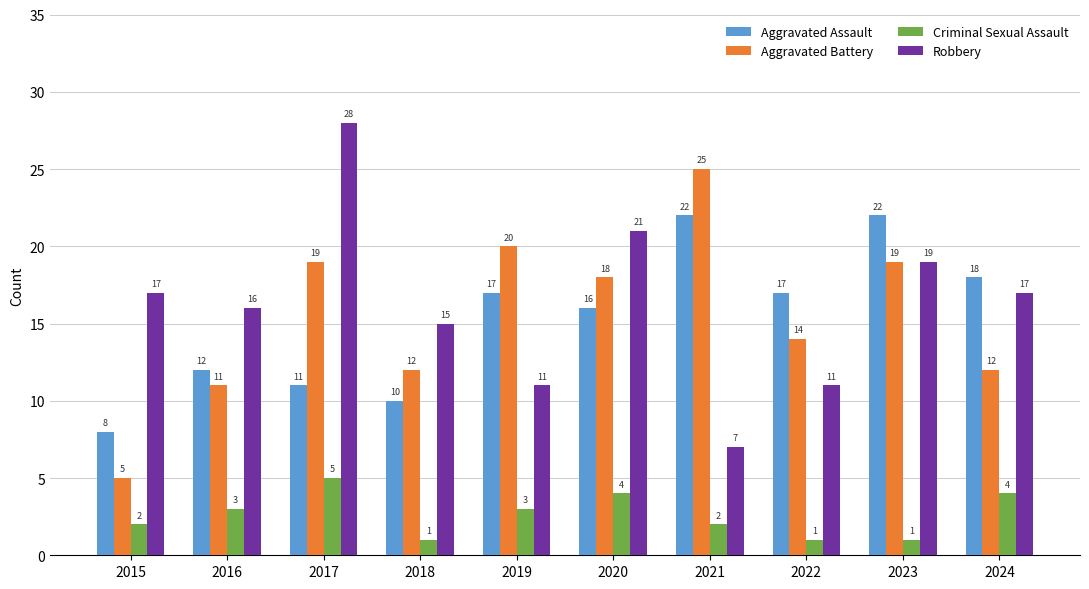

What is the average value of the Robbery series?

16